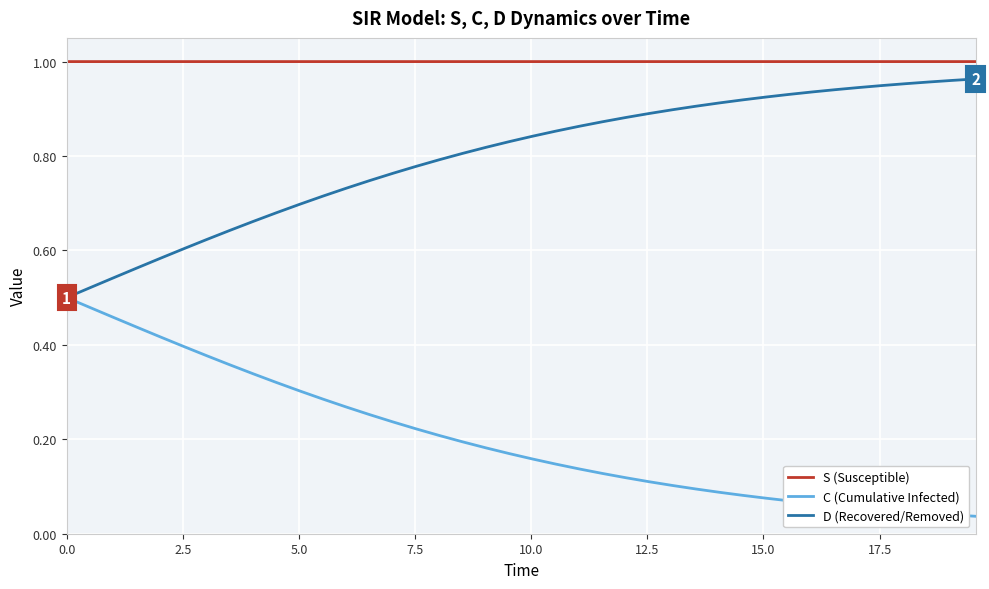

Rank the series by their average value, from highest to lowest.

S (Susceptible), D (Recovered/Removed), C (Cumulative Infected)